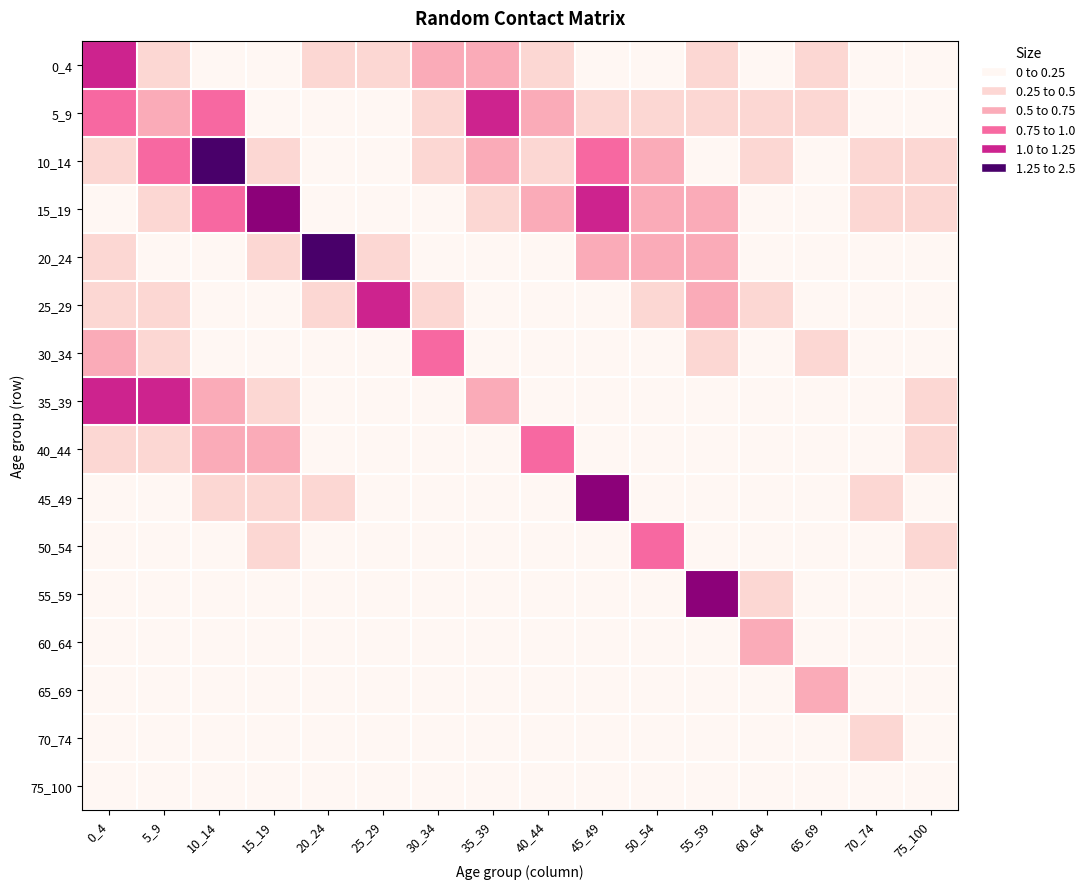

At how many categories does at least one series exceed 0?

16